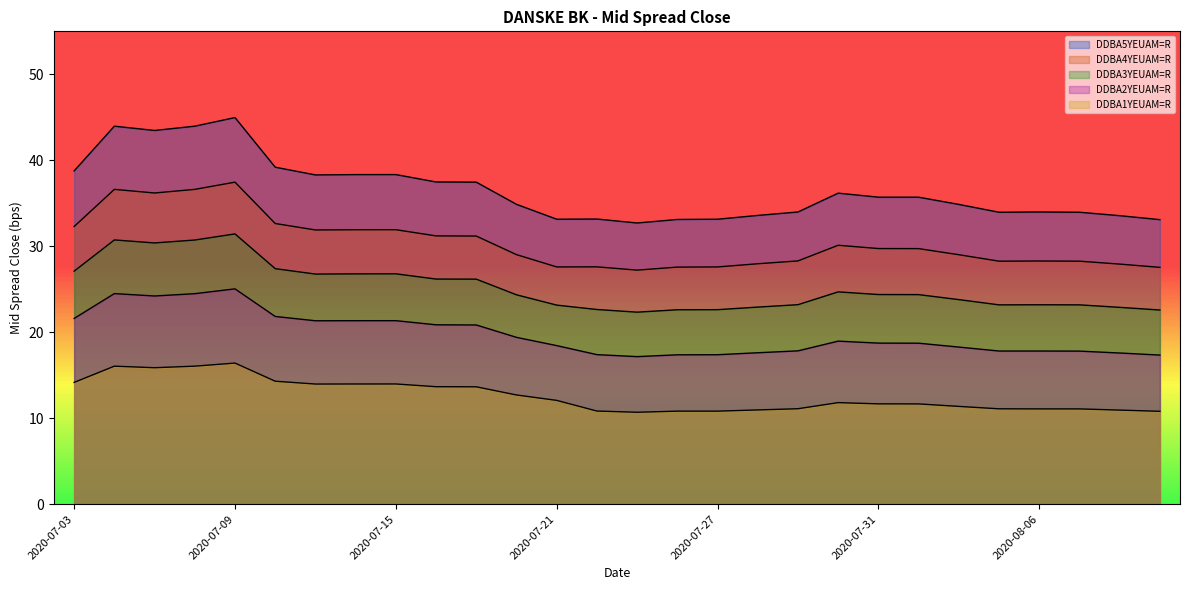

What is the label of the 19th point from the right?

2020-07-16